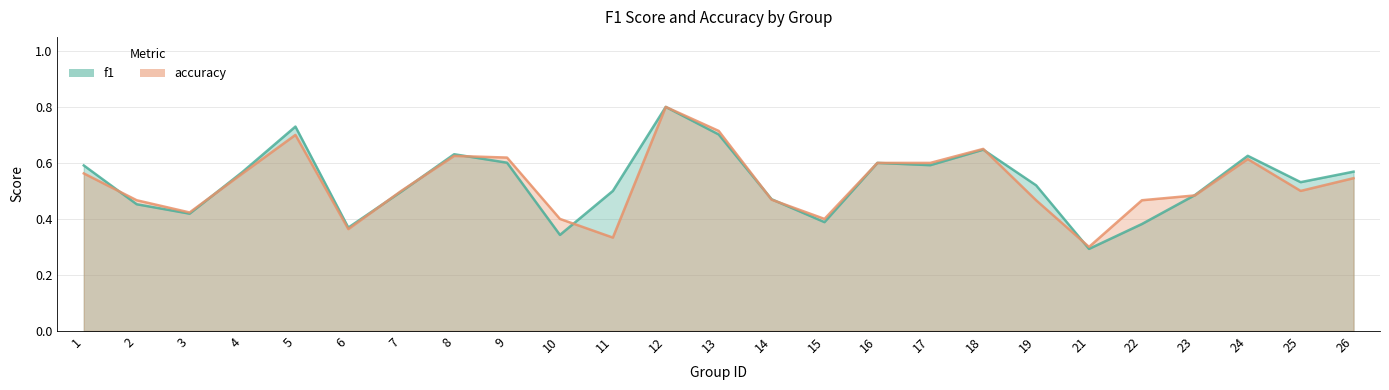

Which category has the highest value across all series?

12